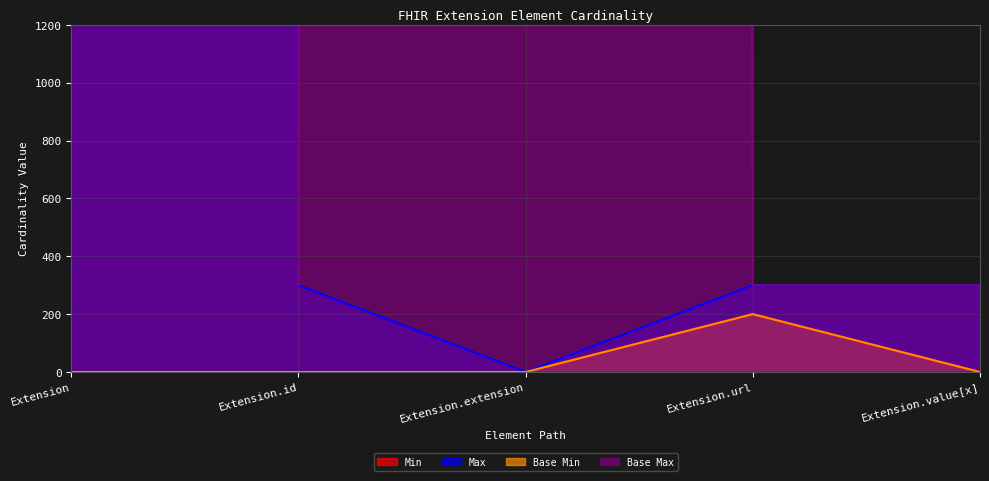

How many values in the Min series exceed 0?

1